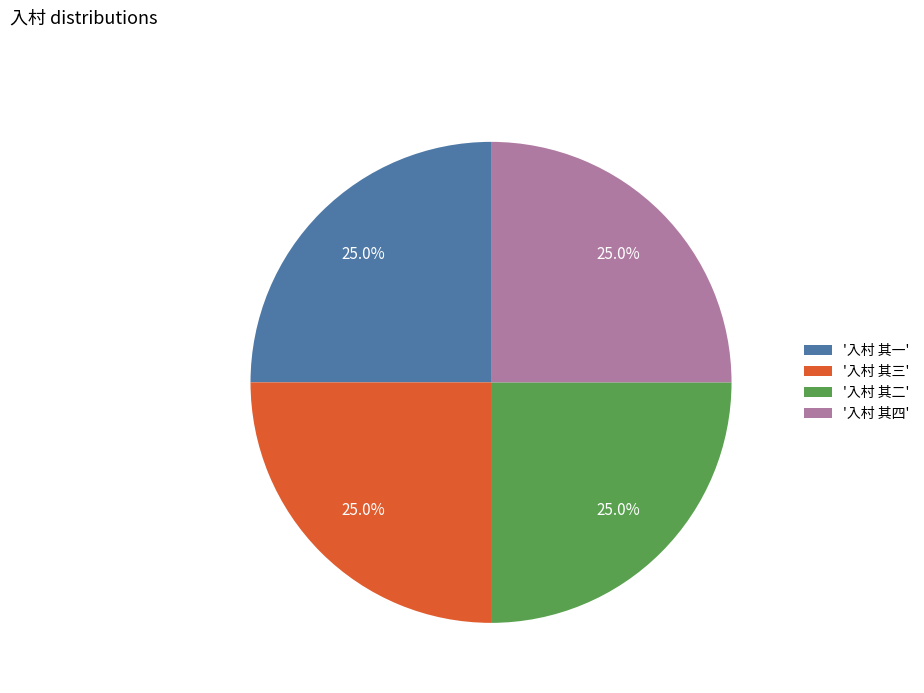

Does '入村 其二' represent more than half of the total?

No